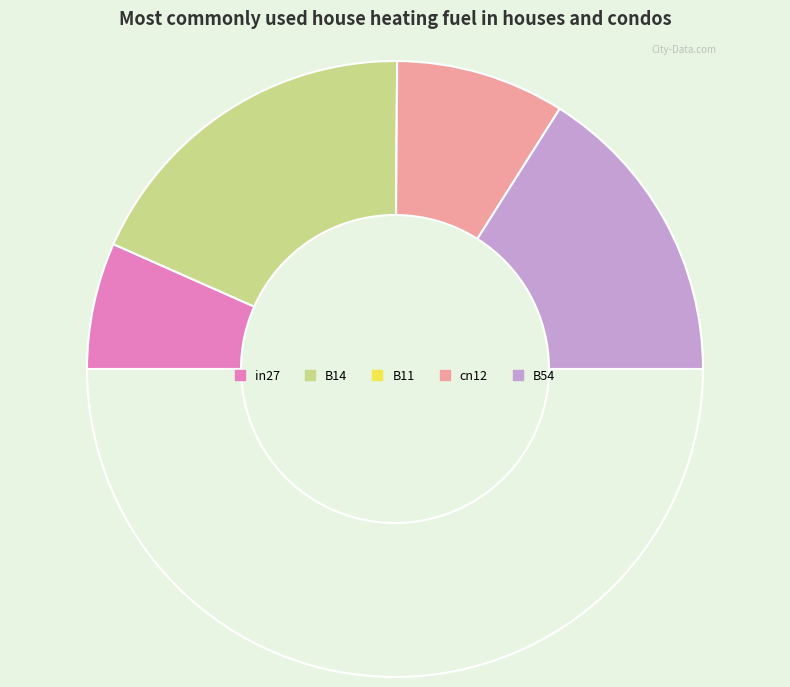

Count the number of slices in the pie.

5